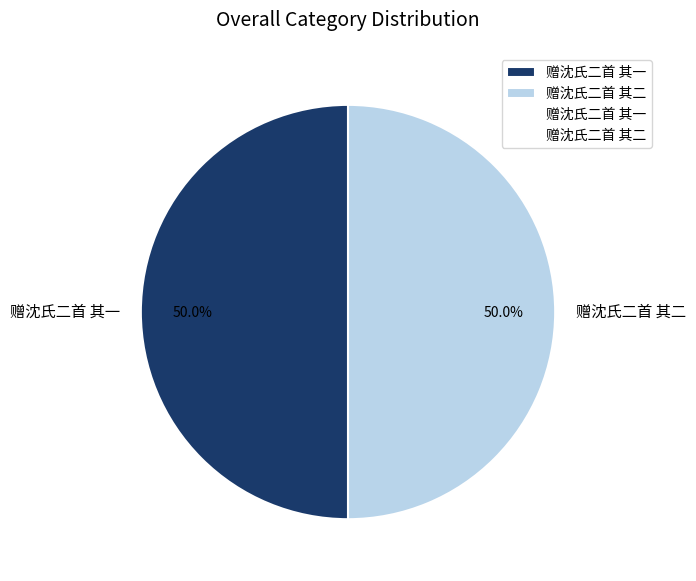

Approximately how many times larger is the value at 赠沈氏二首 其一 compared to 赠沈氏二首 其二?

1.0